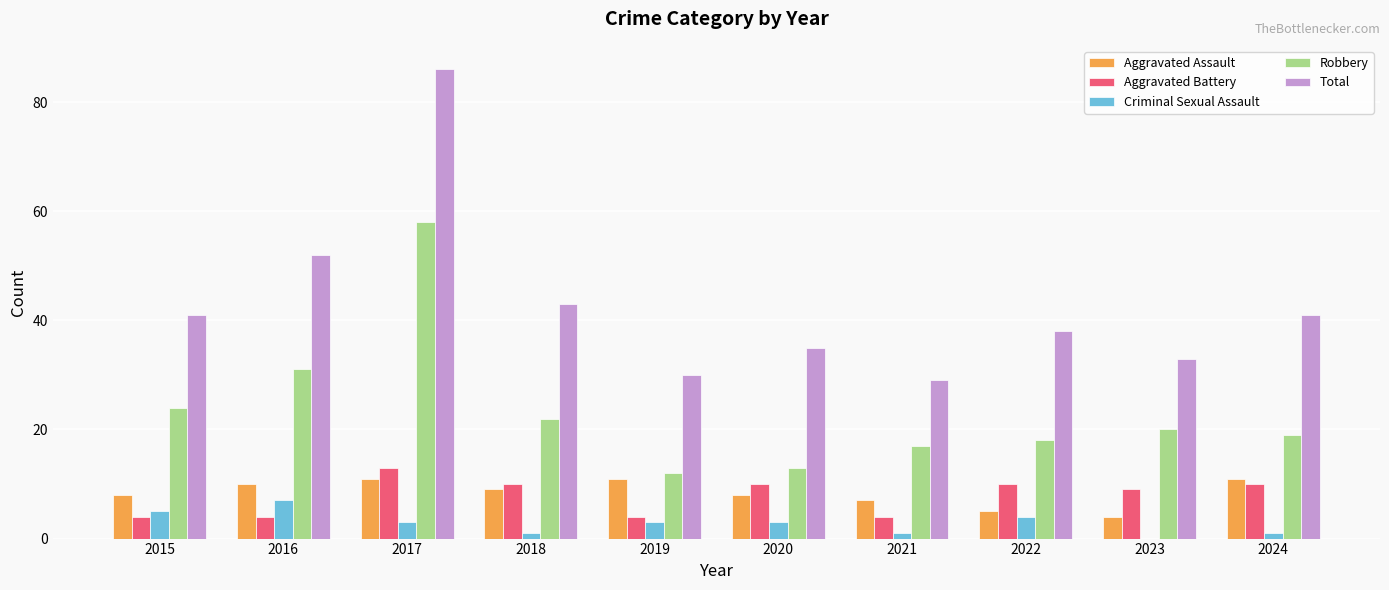

Are the bars horizontal?

No